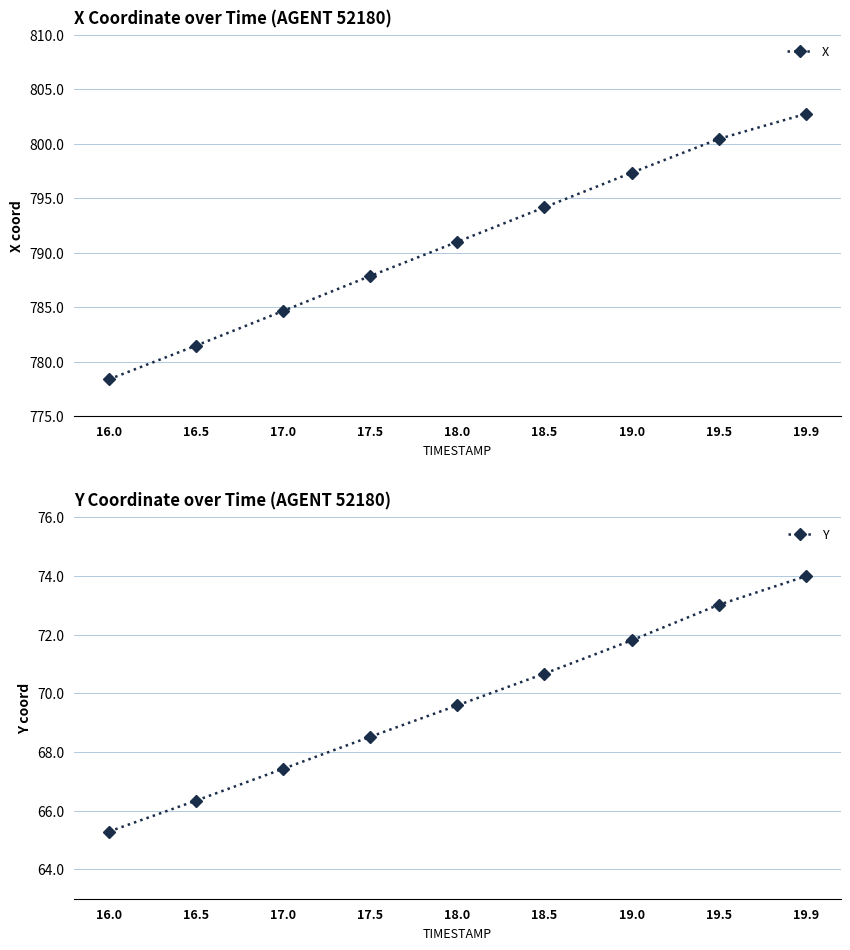

Reading right to left, transcribe all the data shown in this chart.

X: 802.7	800.4	797.3	794.2	791.0	787.9	784.6	781.5	778.4
Y: 74.0	73.0	71.8	70.7	69.6	68.5	67.4	66.3	65.3